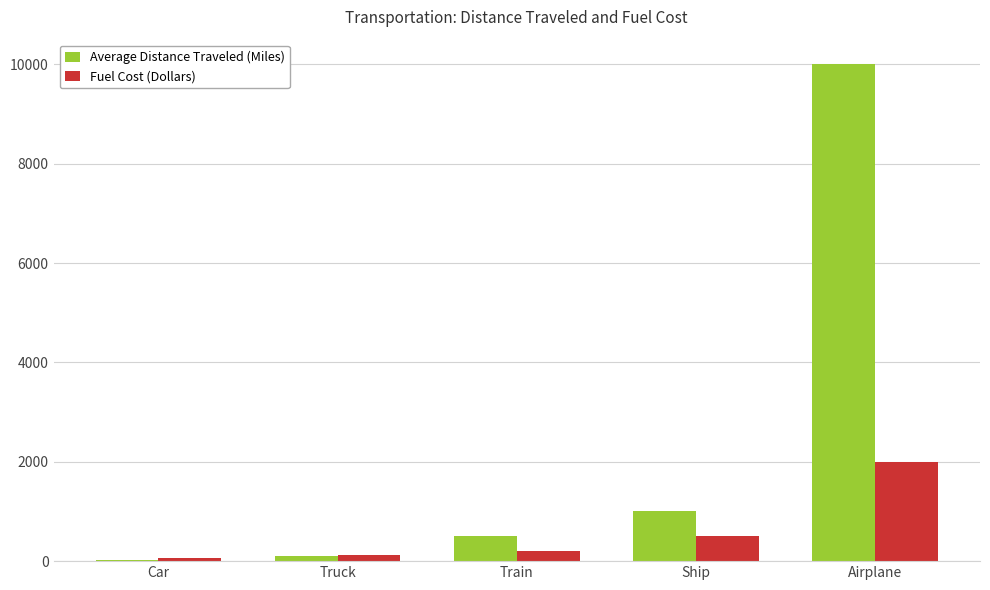

At which label is Average Distance Traveled (Miles) closest to 5012?

Ship